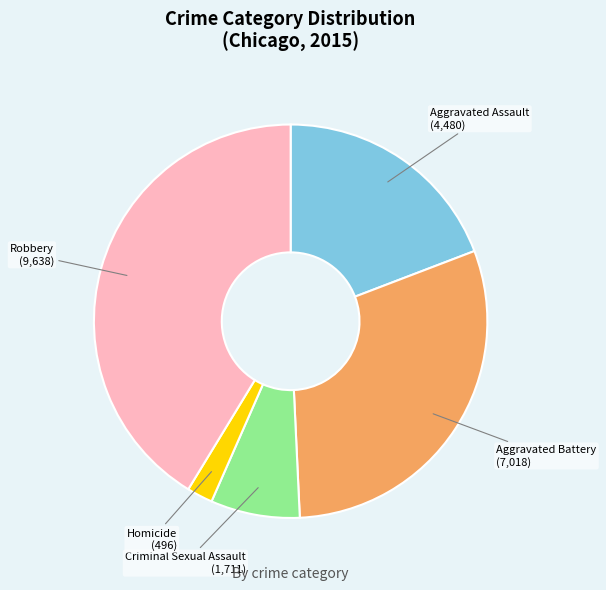

Is there any slice that represents more than half of the pie?

No